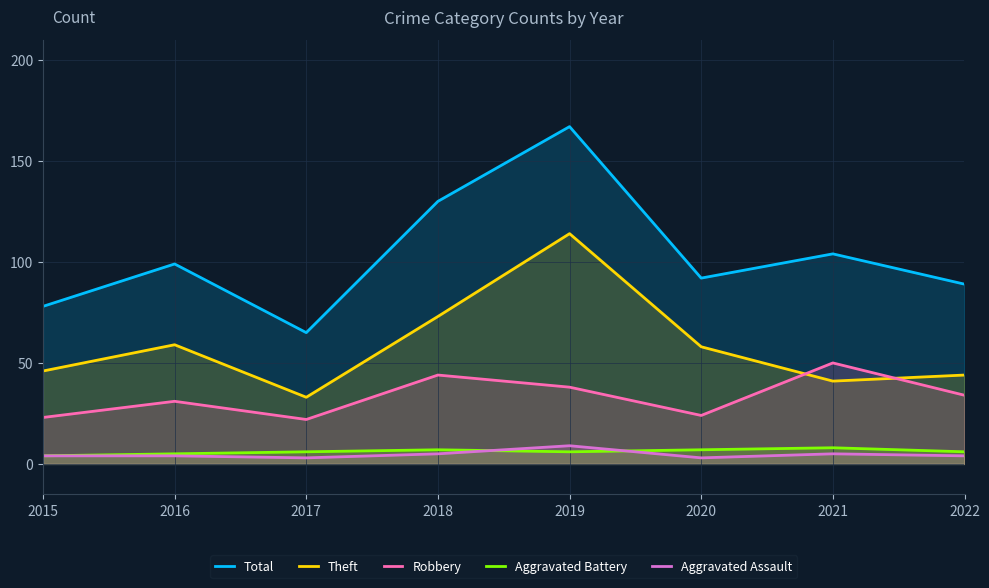

True or false: Aggravated Assault and Robbery cross at least once.

False